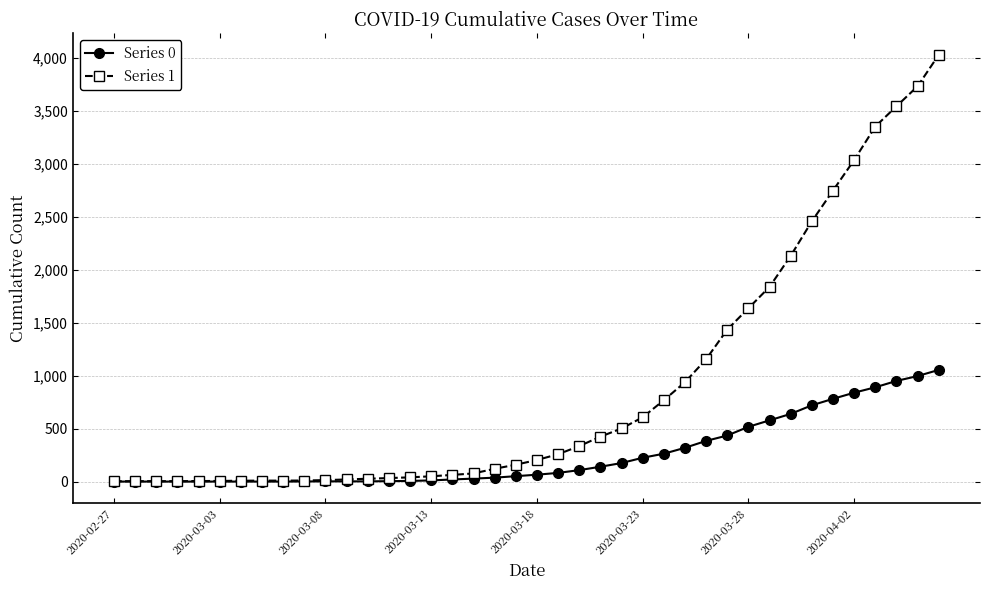

Which series has the largest total across all categories?

Series 1